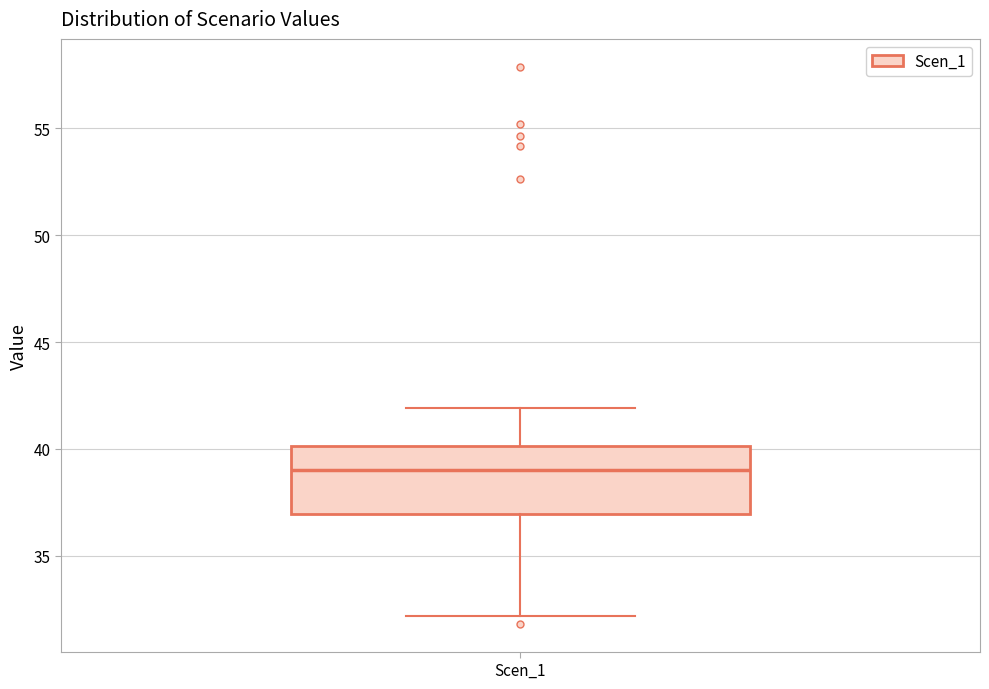

Read this box plot against the y-axis: the position of the median line, the range covered by the box, and the ends of both whiskers. The values are not printed on the chart, so give them approximately, as read against the axis.

median 39, box 37 to 40, whiskers 32 to 42